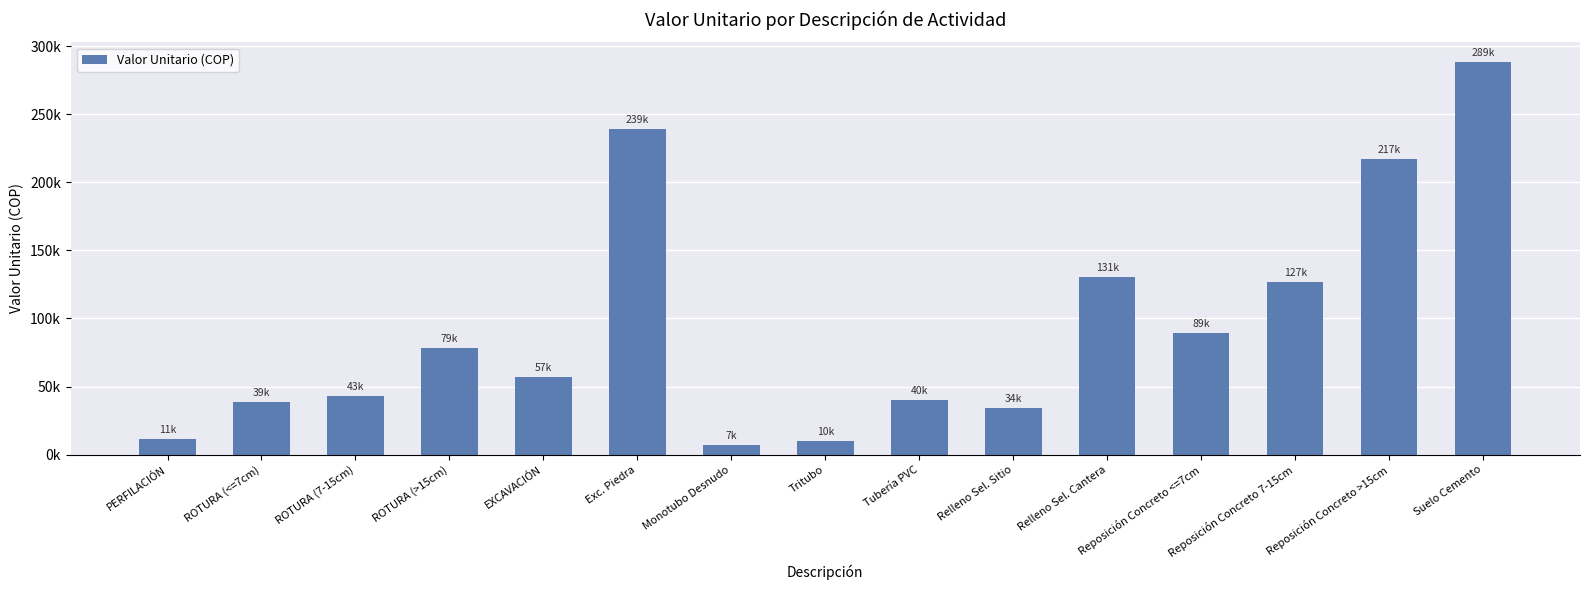

Does the chart contain any negative values?

No